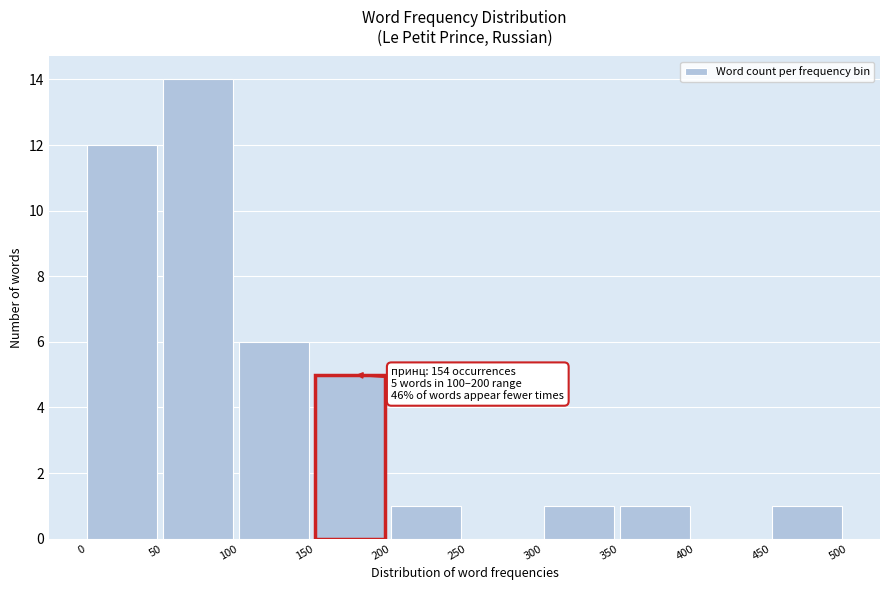

Over which range of the x-axis is the bar tallest?

50 to 100